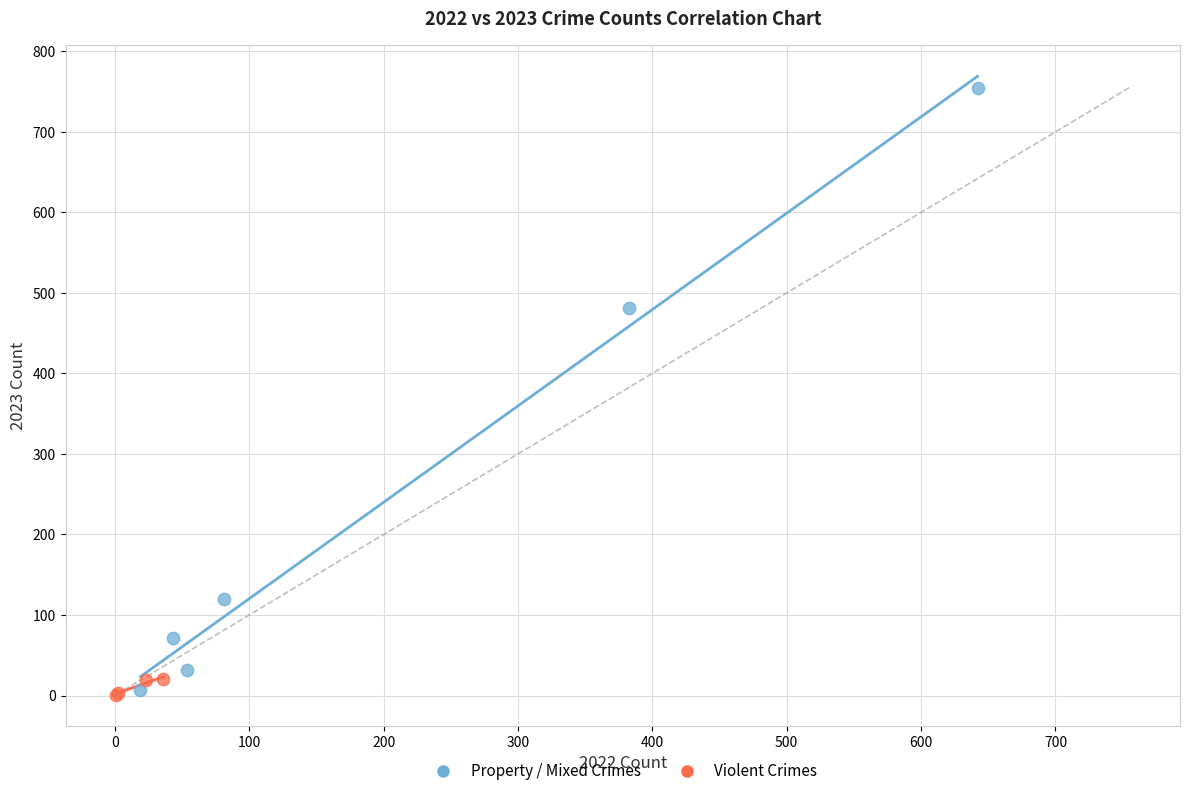

What are all the series names shown in the legend?

Property / Mixed Crimes, Violent Crimes